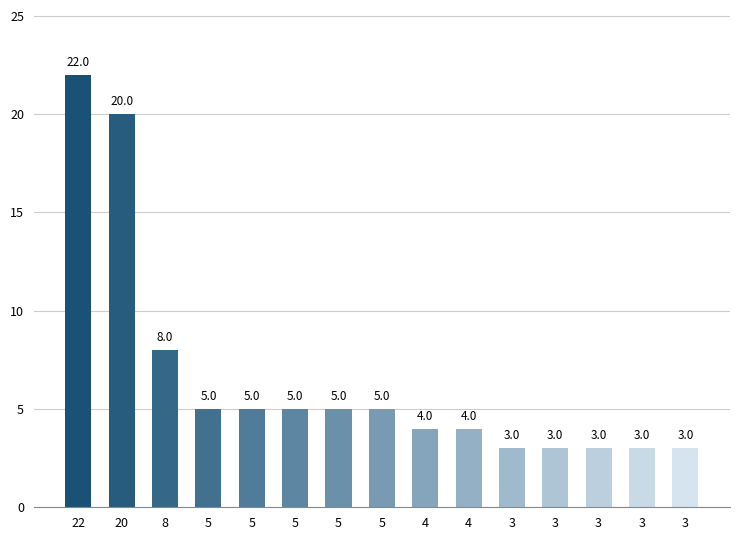

What is the ratio of the value at 3 to the value at 4?

0.8